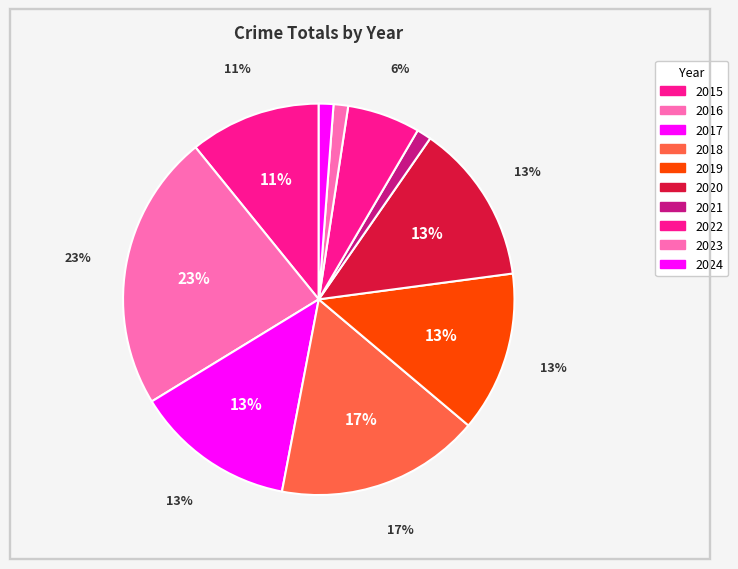

Which slice is the largest?

2016